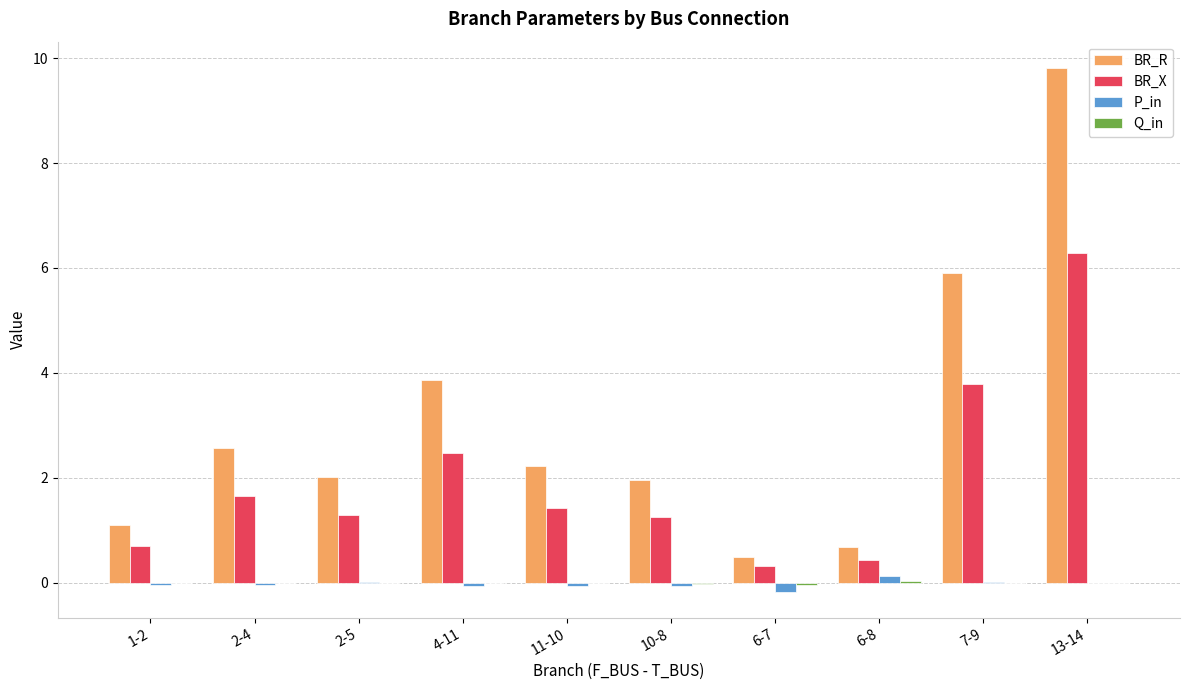

True or false: BR_R has a value of 2.0 at 2-5.

True